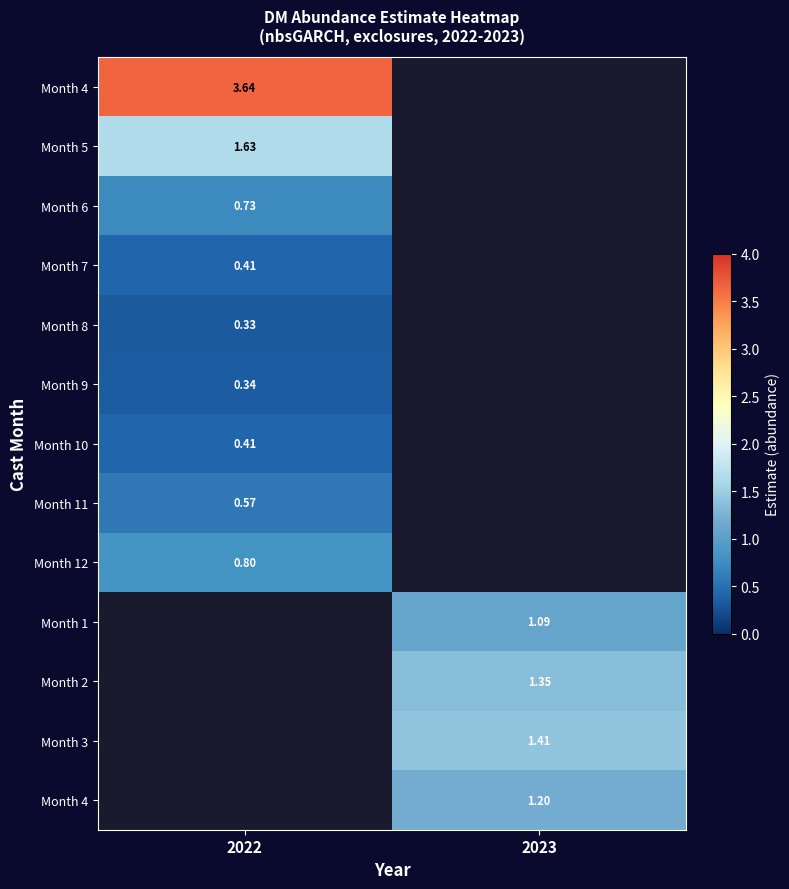

What is the difference between the highest and lowest values at 2022?

3.3